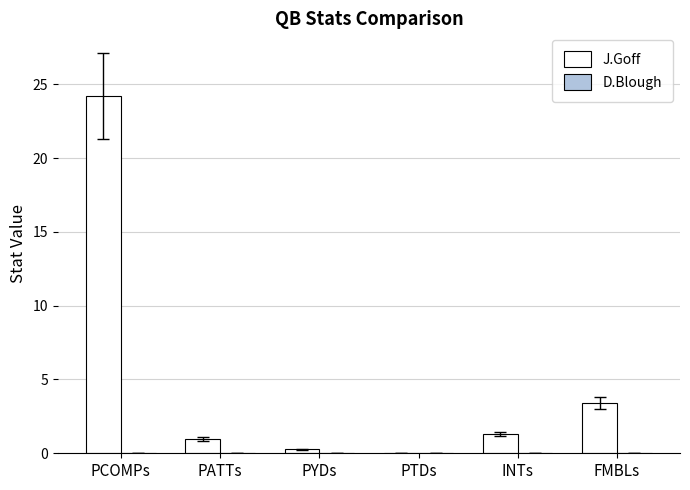

What is the approximate value at PATTs?

1.0